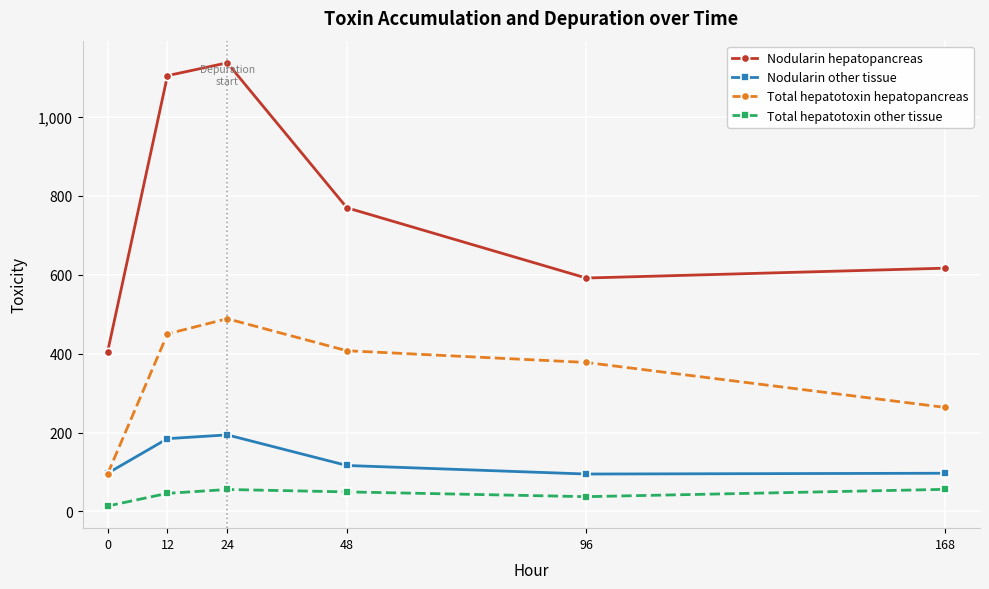

Between 24 and 168, which series saw the biggest shift?

Nodularin hepatopancreas